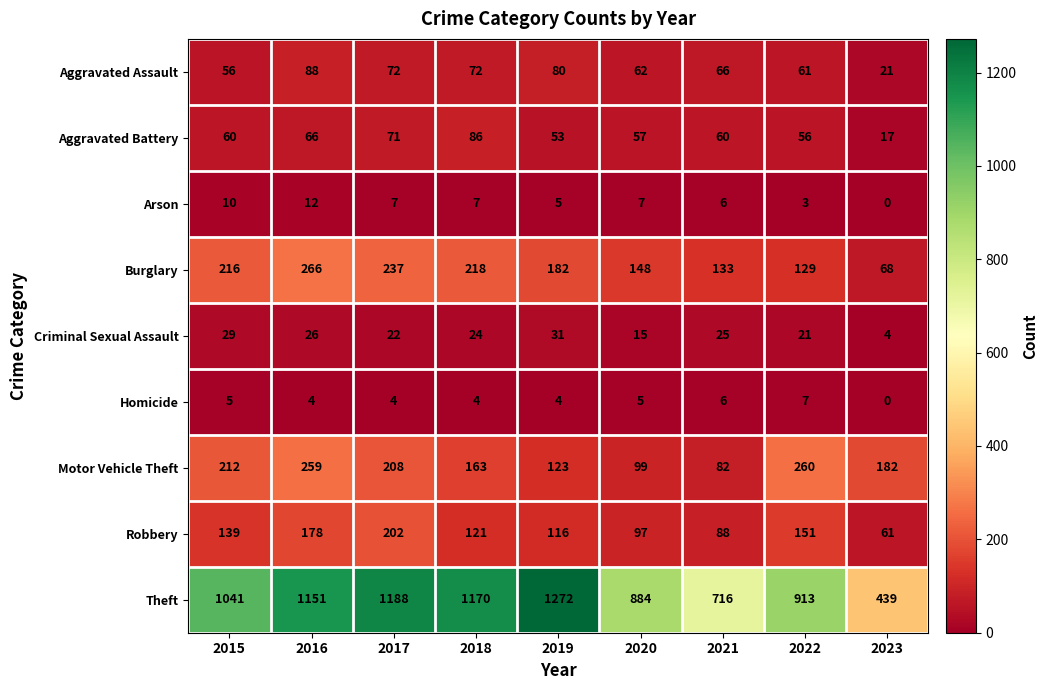

Which category has the highest value across all series?

2019